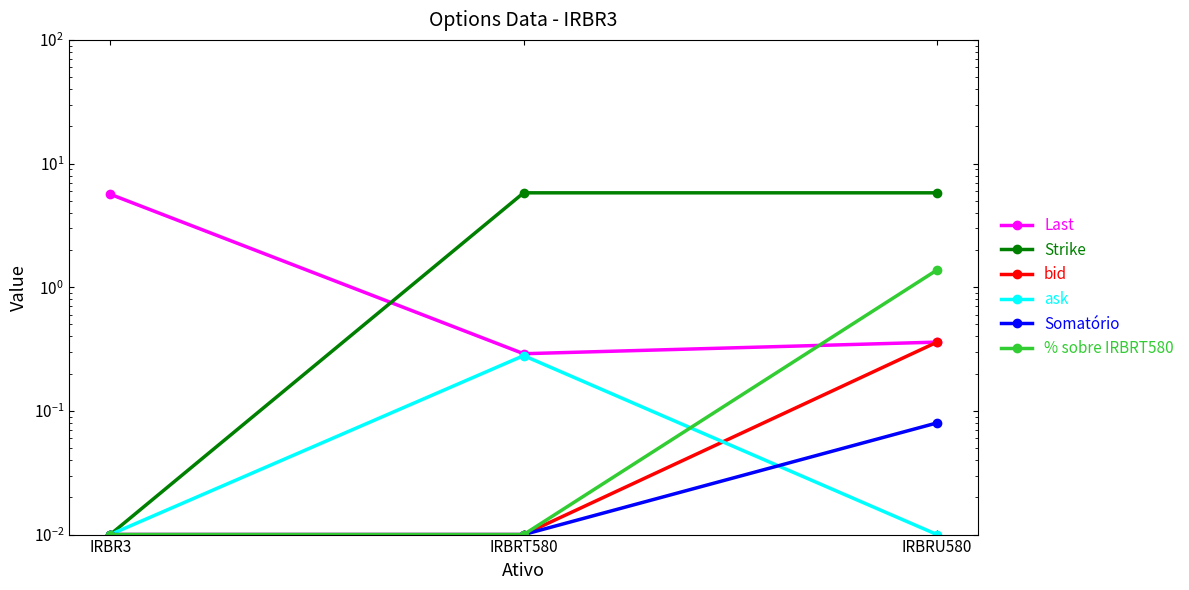

Rank the series at IRBRT580 from highest to lowest value.

Strike, Last, ask, bid, Somatório, % sobre IRBRT580